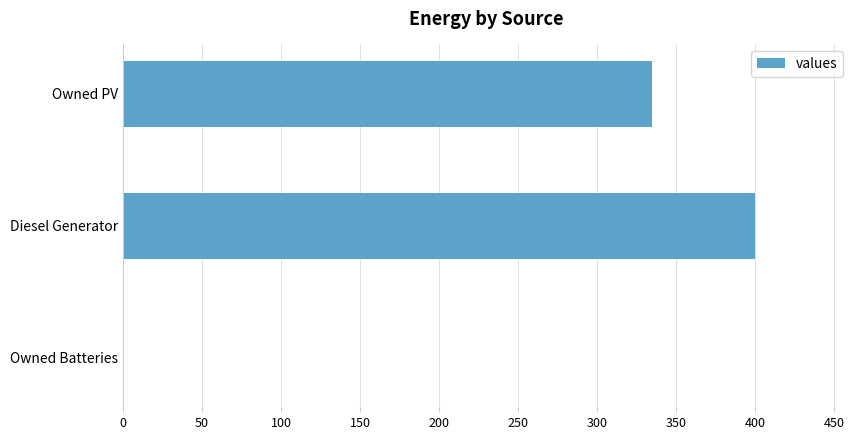

At which category does the chart reach its peak across all series?

Diesel Generator